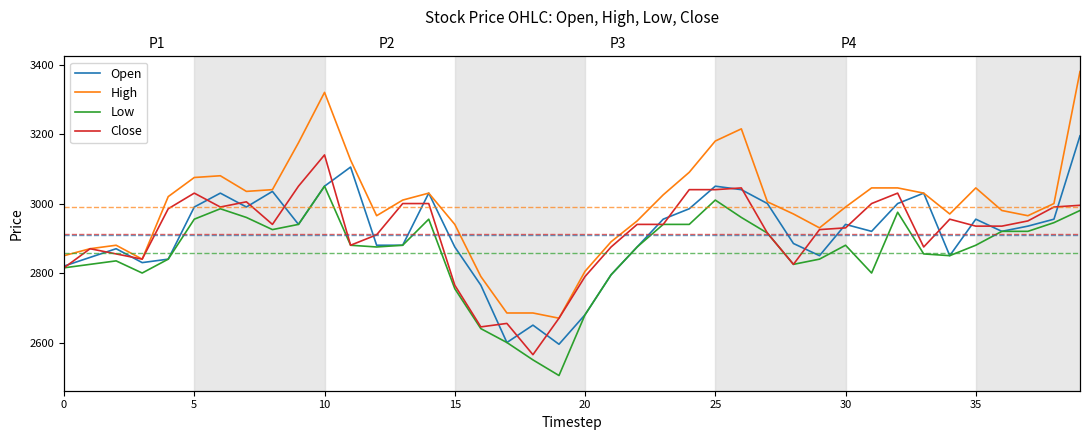

List the series in order of their peak value, lowest first.

Low, Close, Open, High